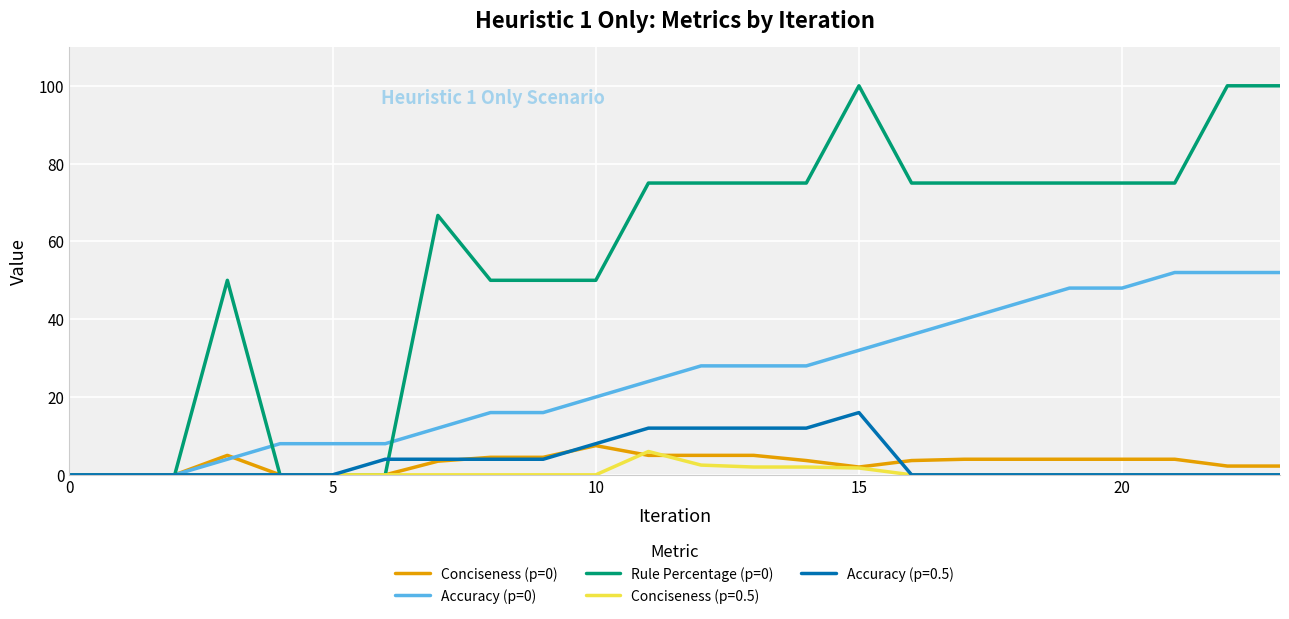

Which series has the largest total across all categories?

Rule Percentage (p=0)